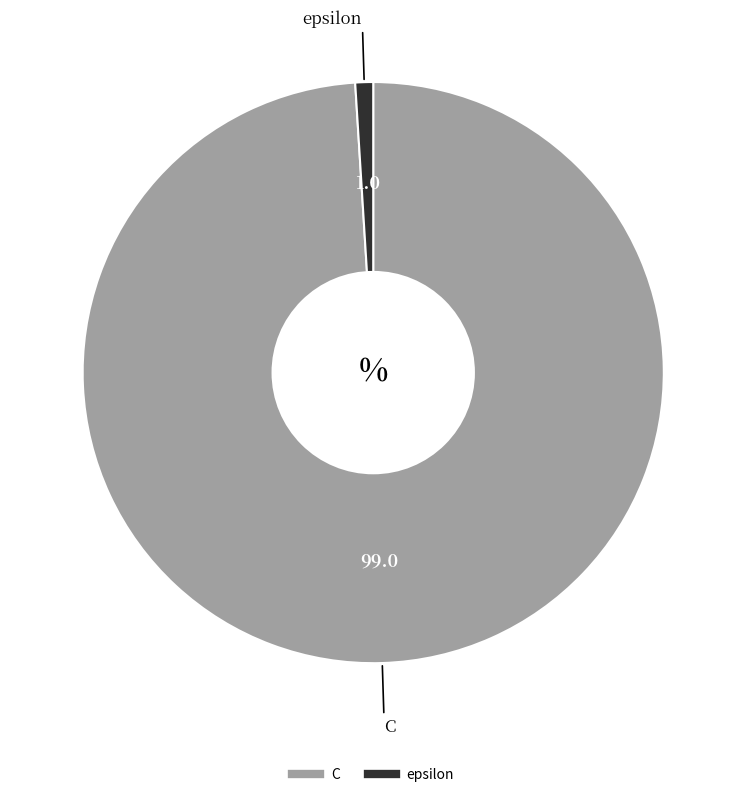

Which slice is the largest?

C